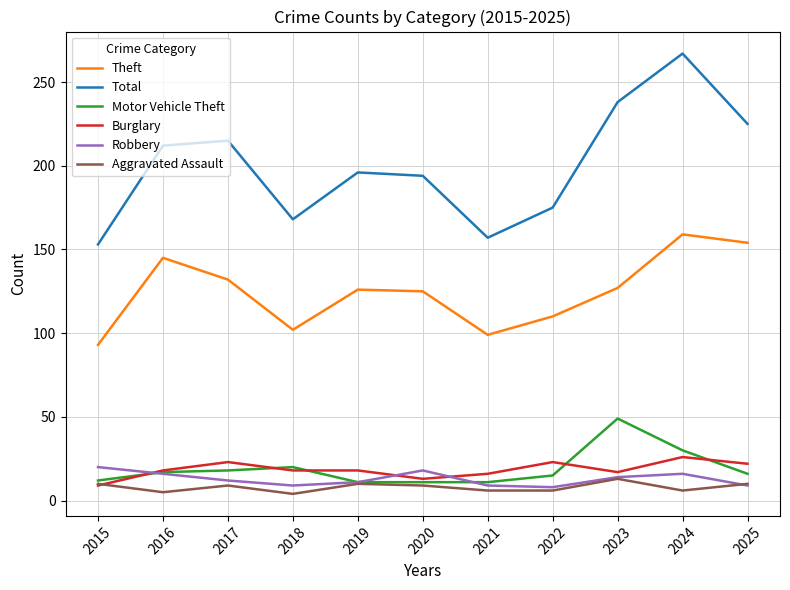

True or false: Total and Robbery cross at least once.

False